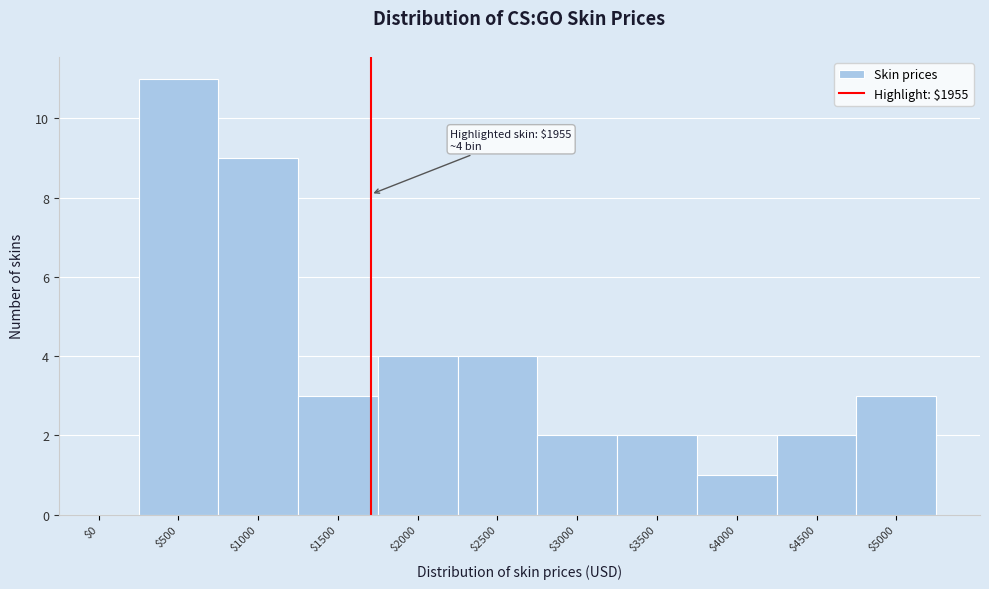

What value does the data have at $500?

11